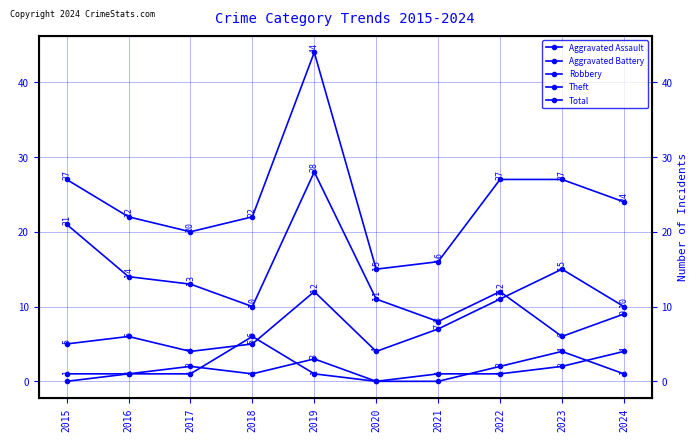

What is the difference between the Total values at 2021 and 2019?

28